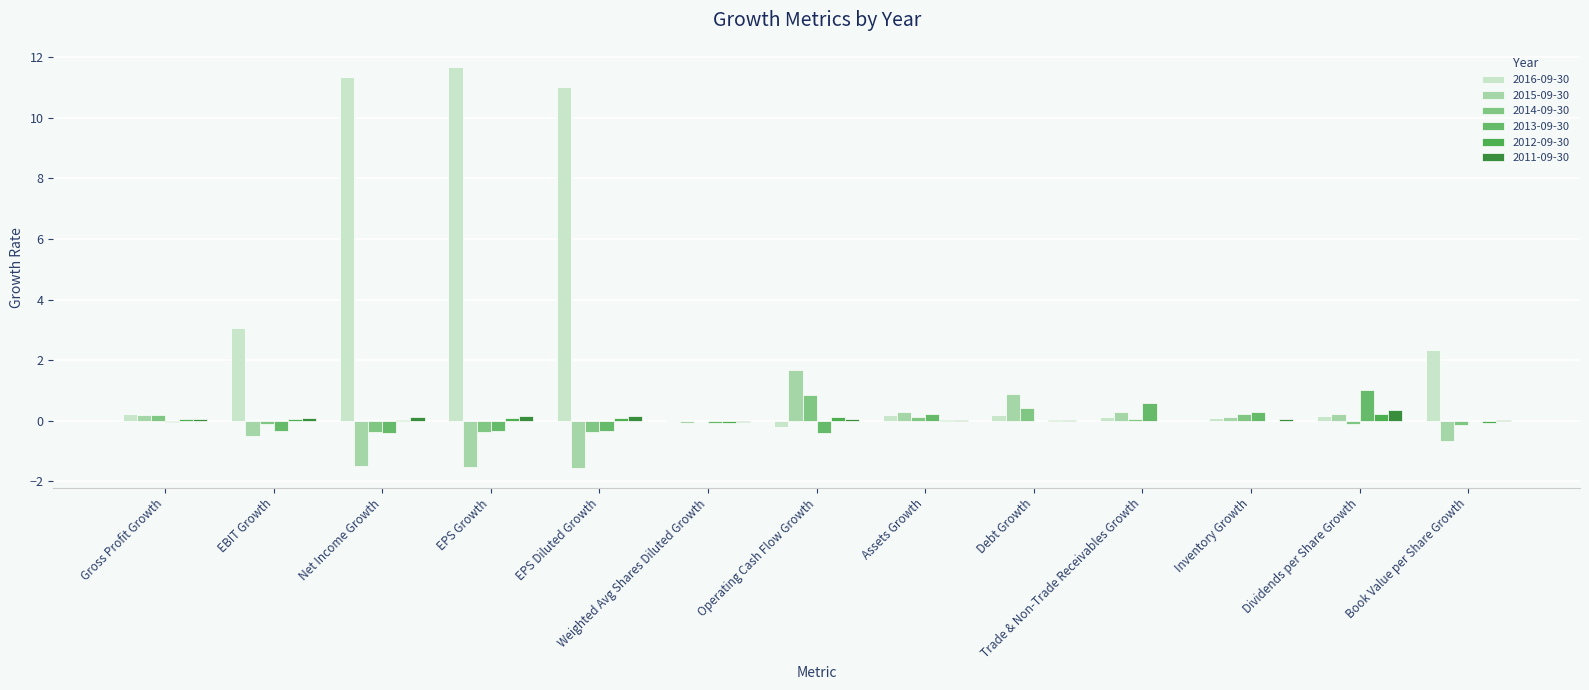

What is the total value across all series at Inventory Growth?

0.8